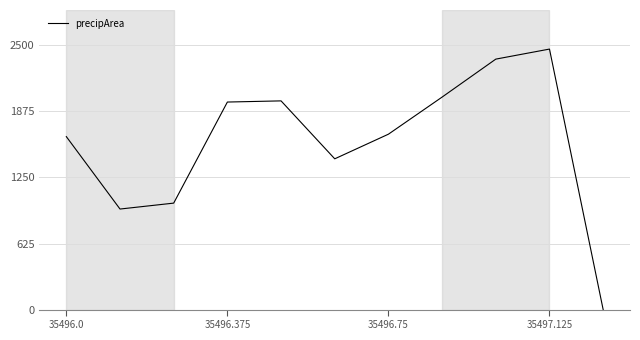

What is the maximum value shown in the chart?

2464